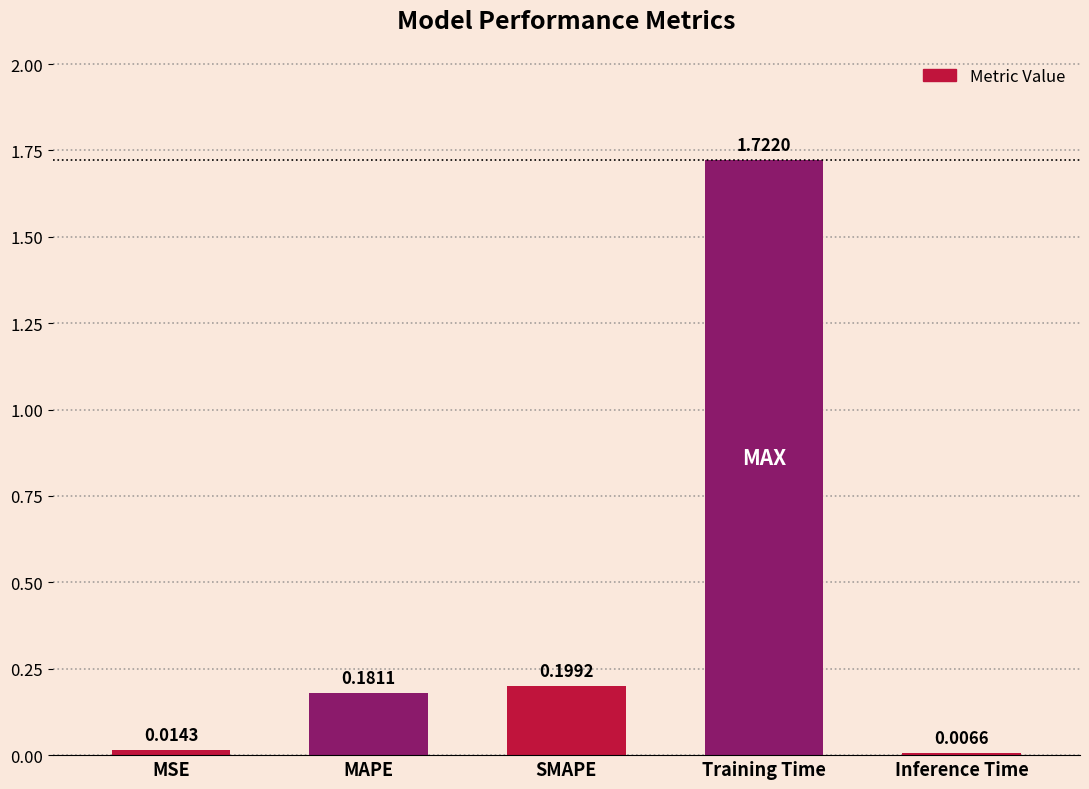

What is the label of the 2nd bar from the right?

Training Time